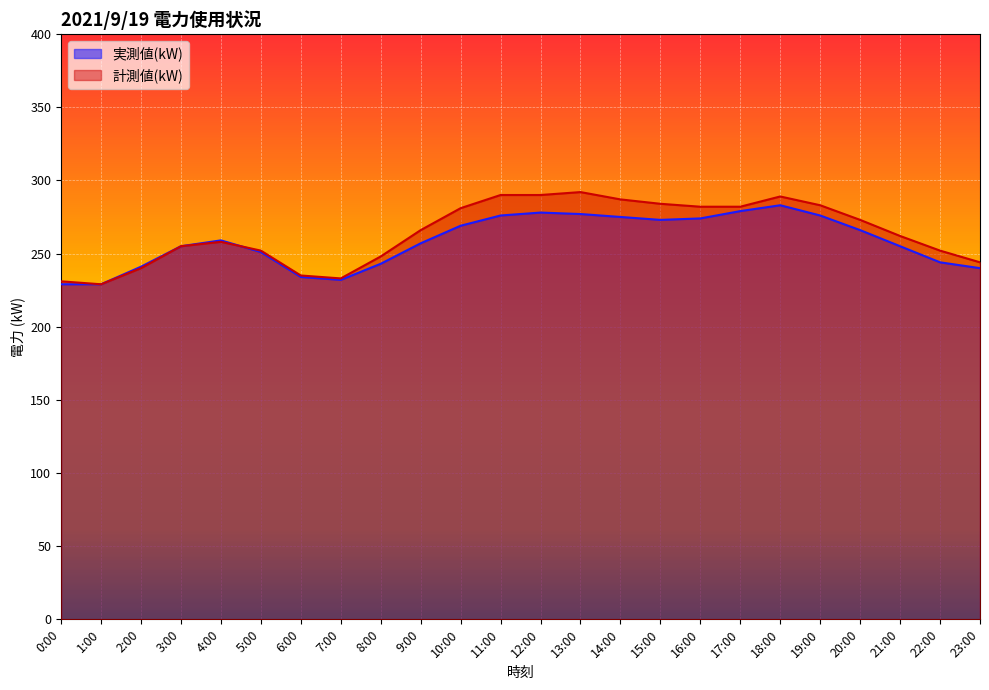

Which has a higher value, 2:00 or 16:00?

16:00